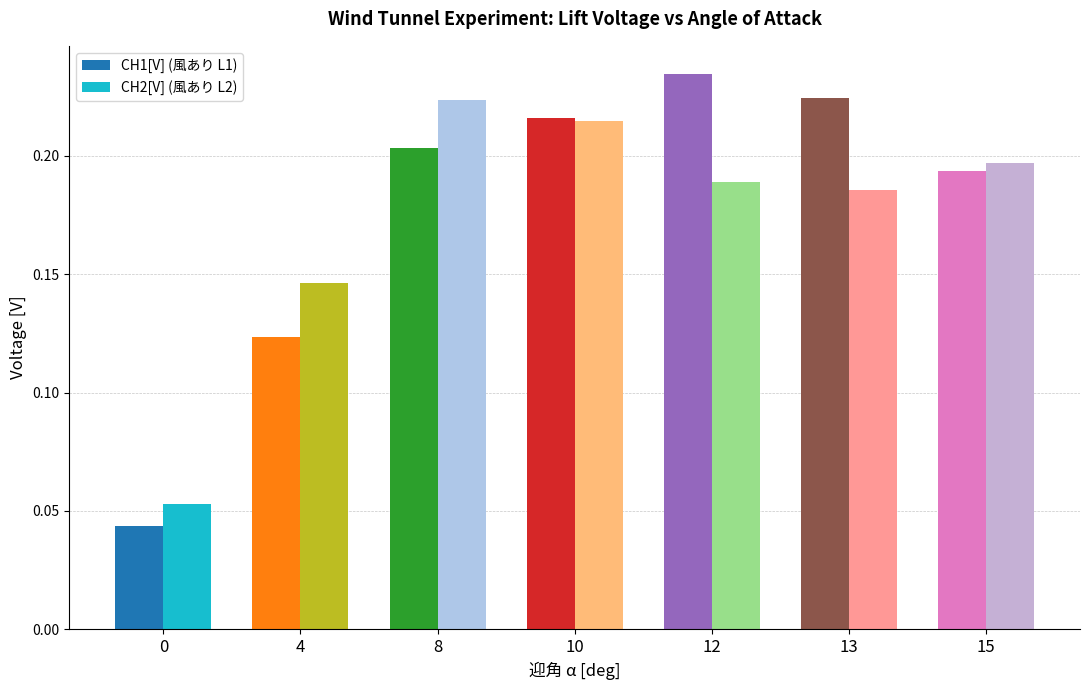

Reading right to left, extract all data points from this chart.

CH1[V] (風あり L1): 15=0.2	13=0.2	12=0.2	10=0.2	8=0.2	4=0.1	0=0.0
CH2[V] (風あり L2): 15=0.2	13=0.2	12=0.2	10=0.2	8=0.2	4=0.1	0=0.1